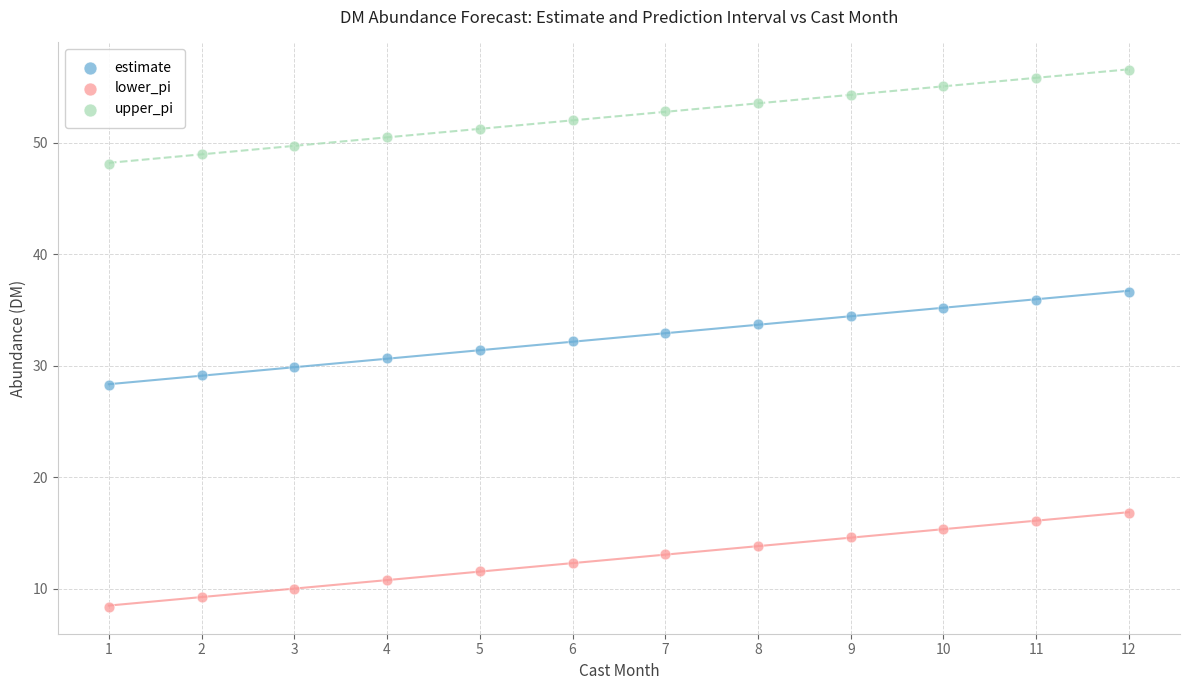

Which series reaches the minimum Y coordinate?

lower_pi